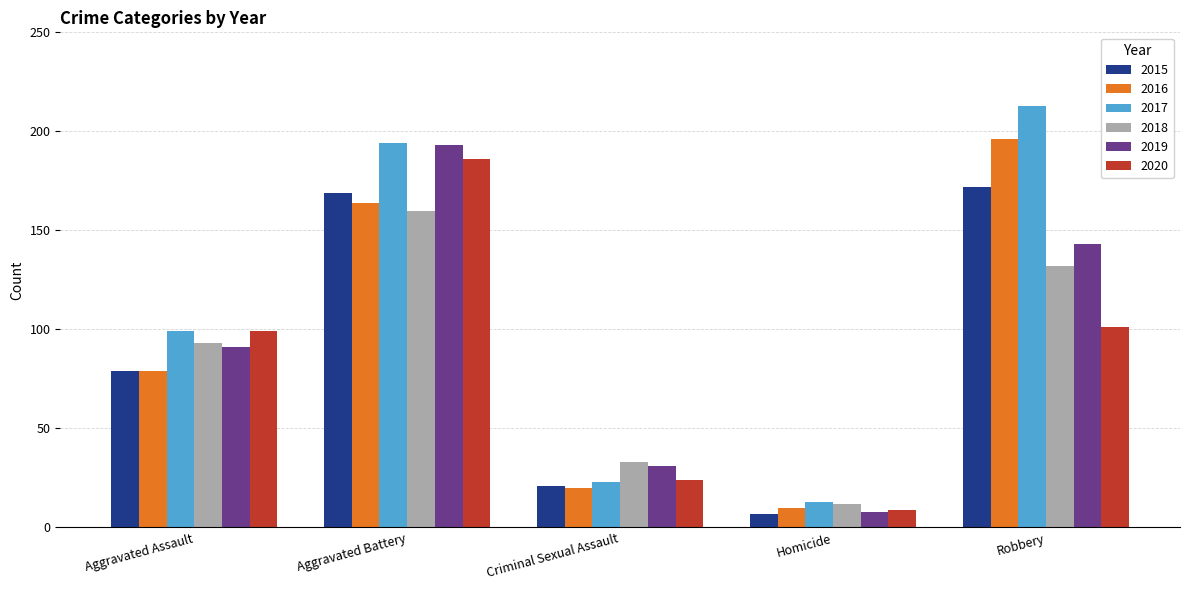

What value does the 2016 series have at Robbery?

196